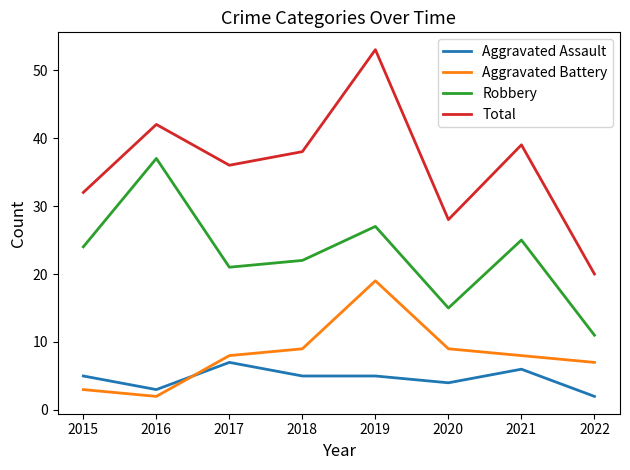

At which category is the sum across all series the highest?

2019